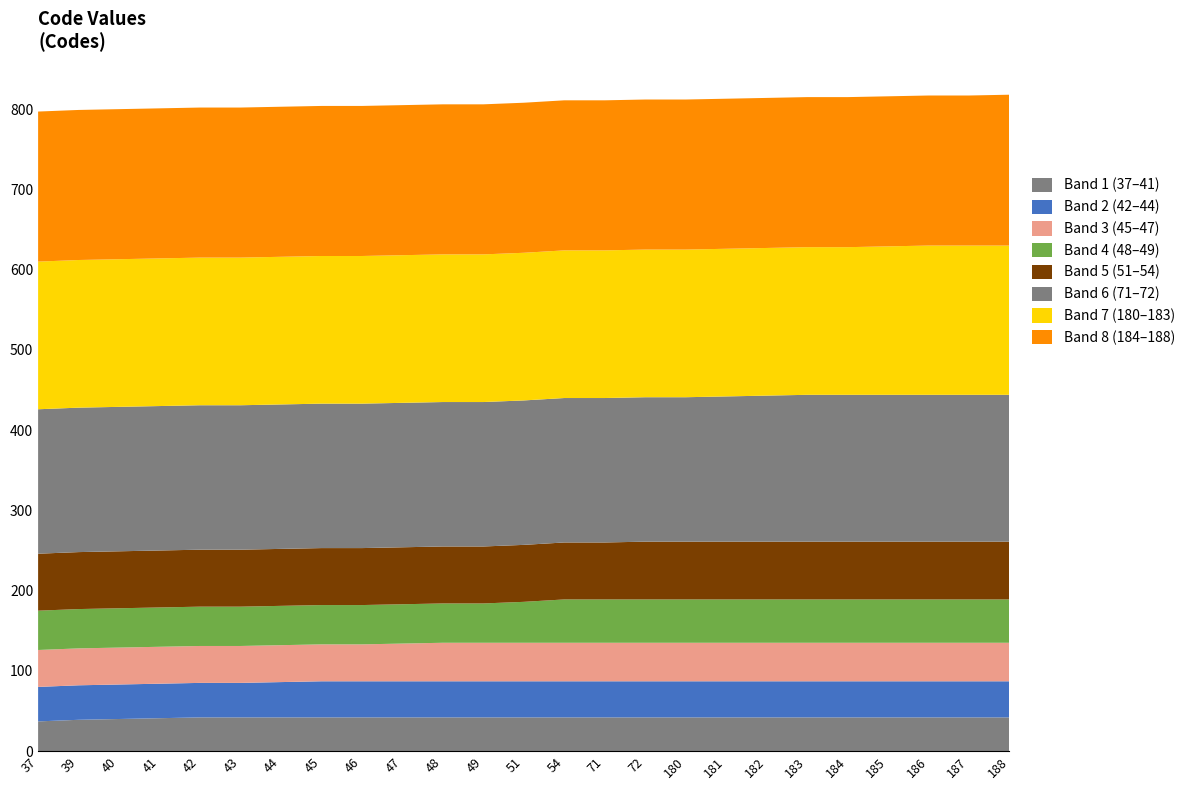

What are all the series names shown in the legend?

Band 1 (37–41), Band 2 (42–44), Band 3 (45–47), Band 4 (48–49), Band 5 (51–54), Band 6 (71–72), Band 7 (180–183), Band 8 (184–188)